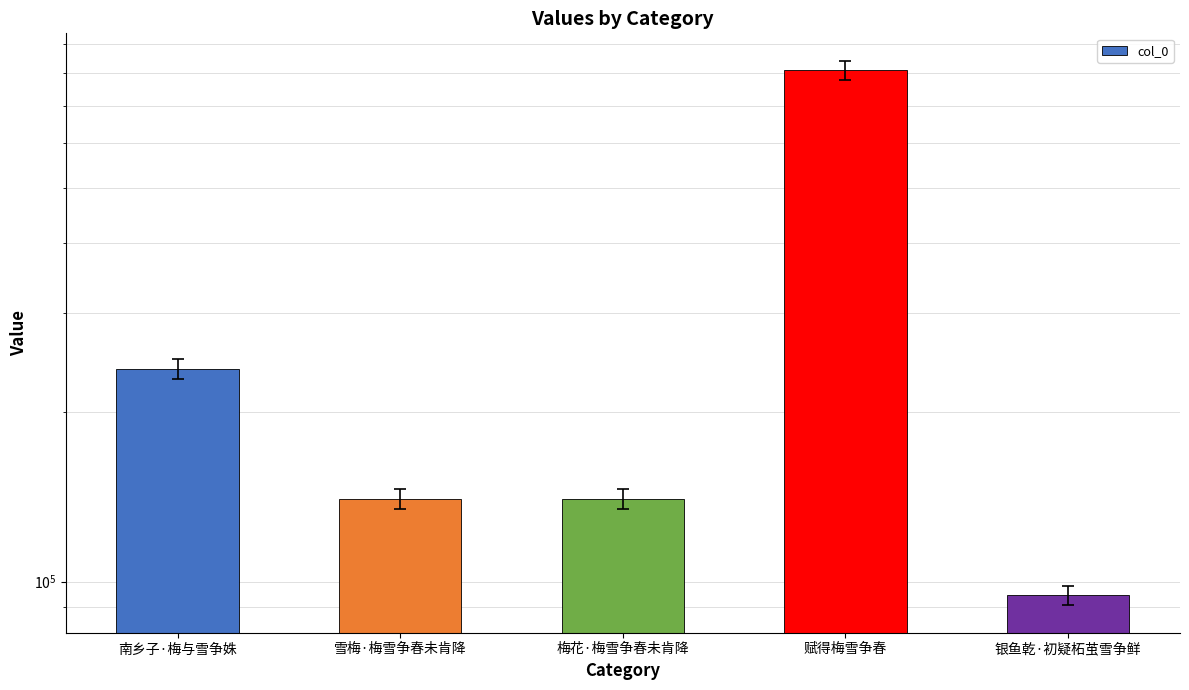

How many data points are above 140214?

2